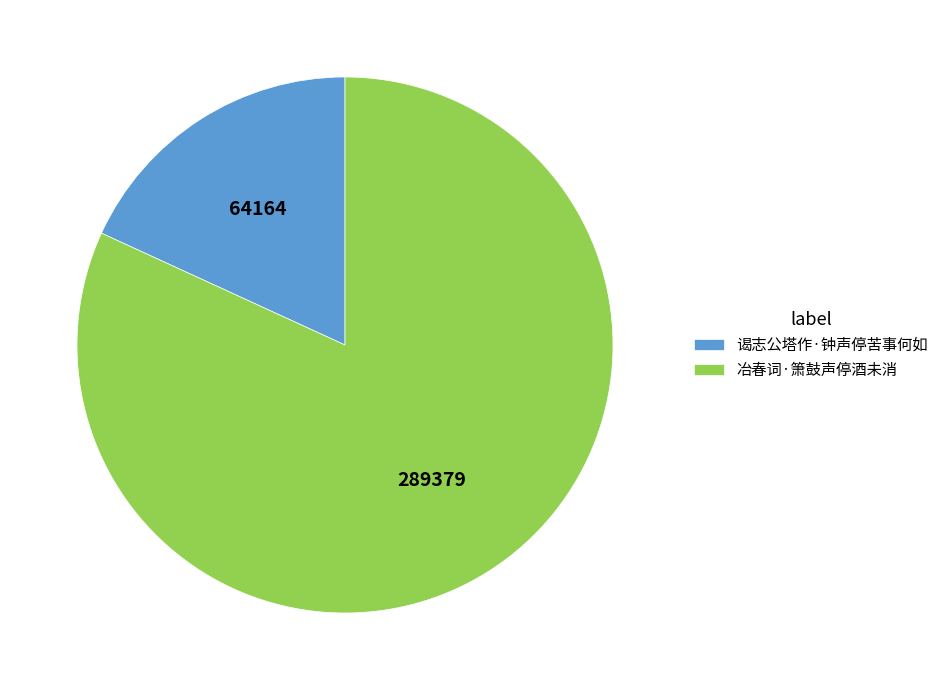

Combined, do 谒志公塔作·钟声停苦事何如 and 冶春词·箫鼓声停酒未消 account for over 50%?

Yes